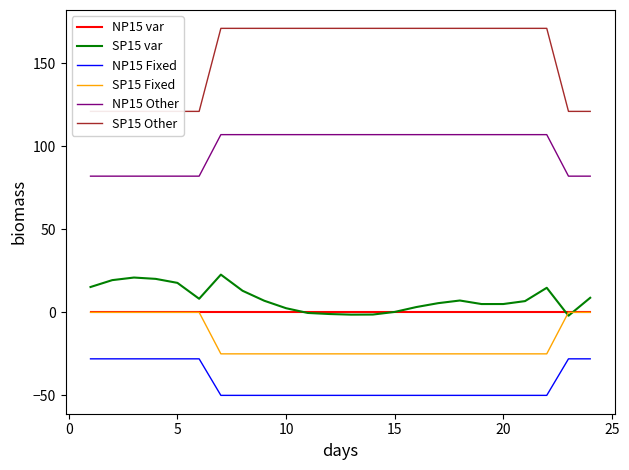

What is the difference between the maximum and minimum values in the SP15 var series?

24.8